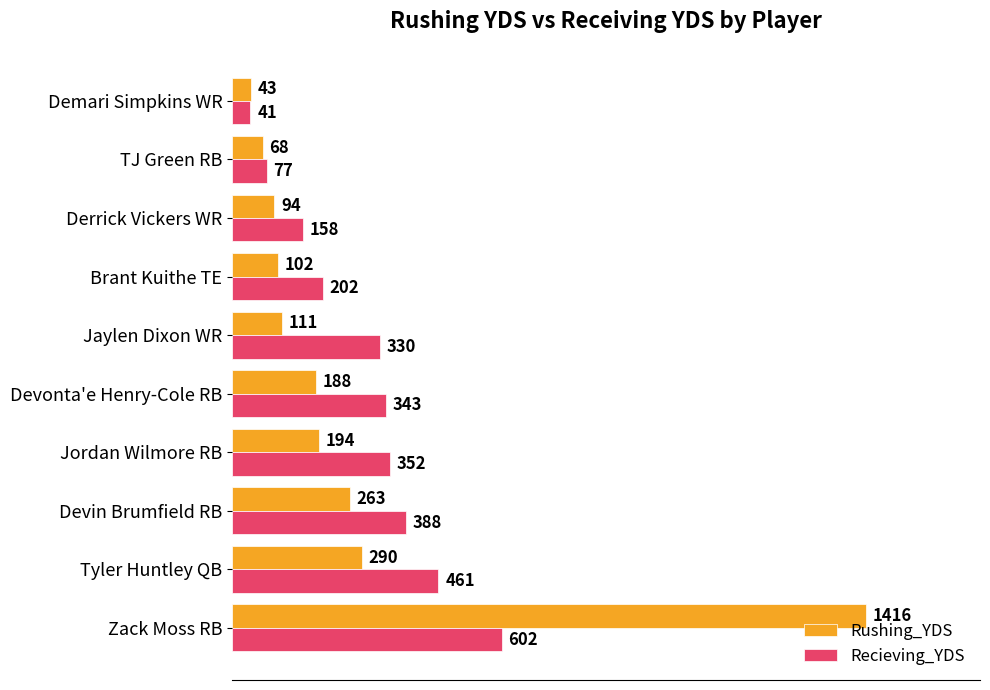

What is the difference between the maximum and second lowest values in the Recieving_YDS series?

525